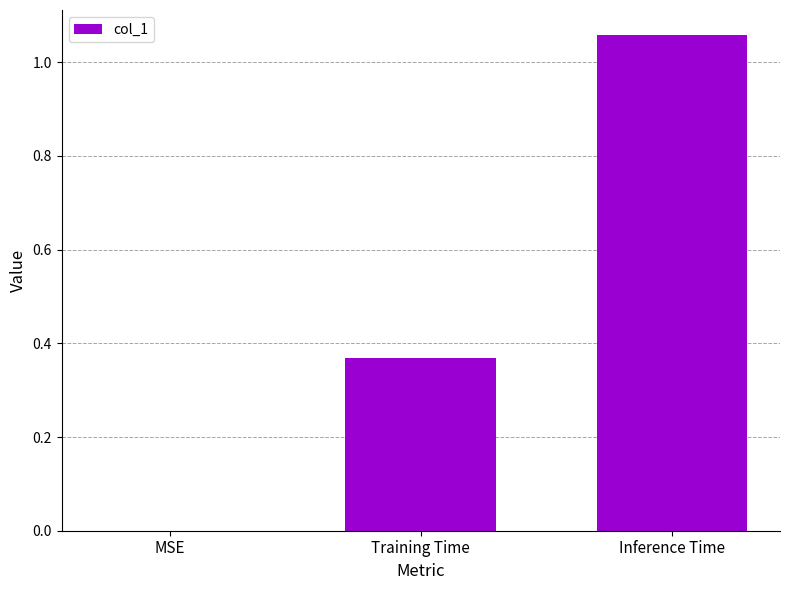

Which category has the highest value across all series?

Inference Time